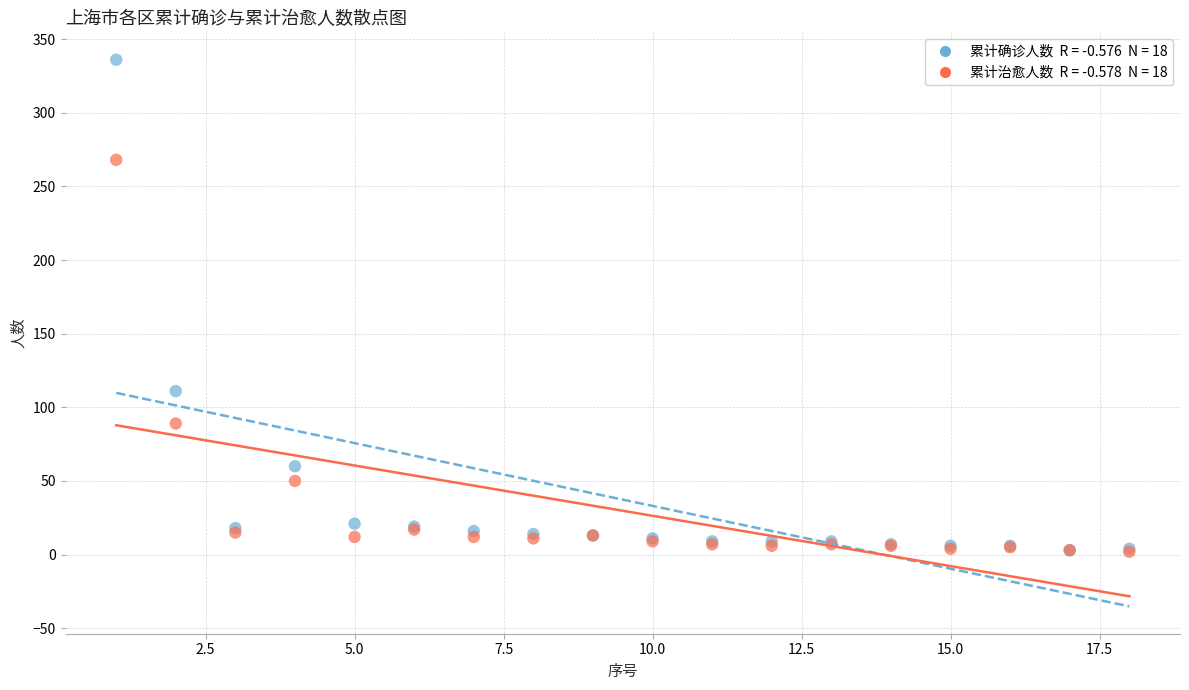

Across all series, what Y value is closest to 169?

111